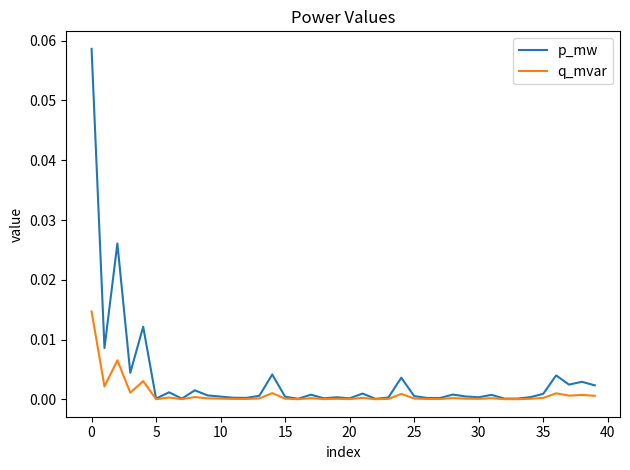

How many categories are shown in the chart?

40